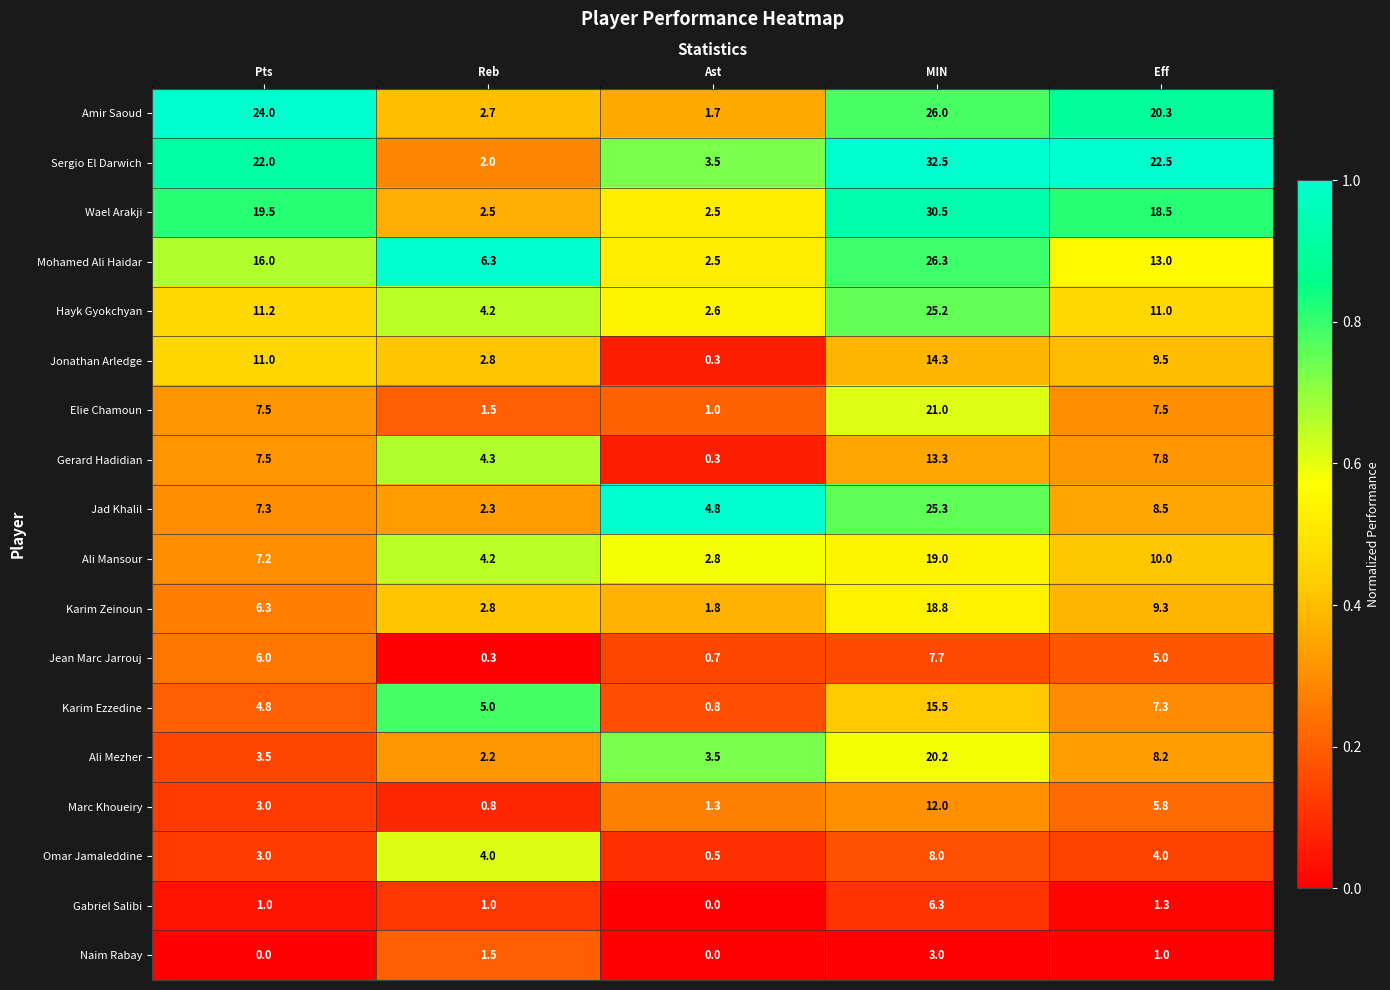

What is the spread (max minus min) of values at Reb?

6.0